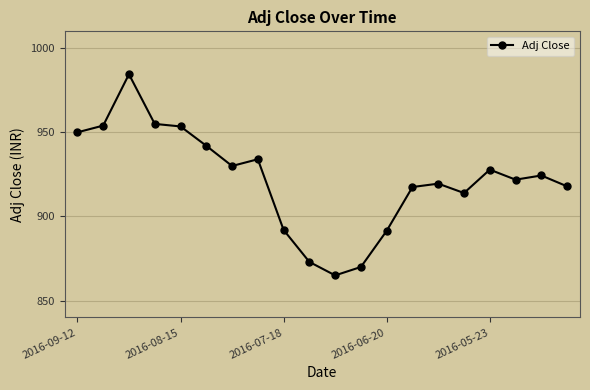

What is the greatest value displayed?

984.5